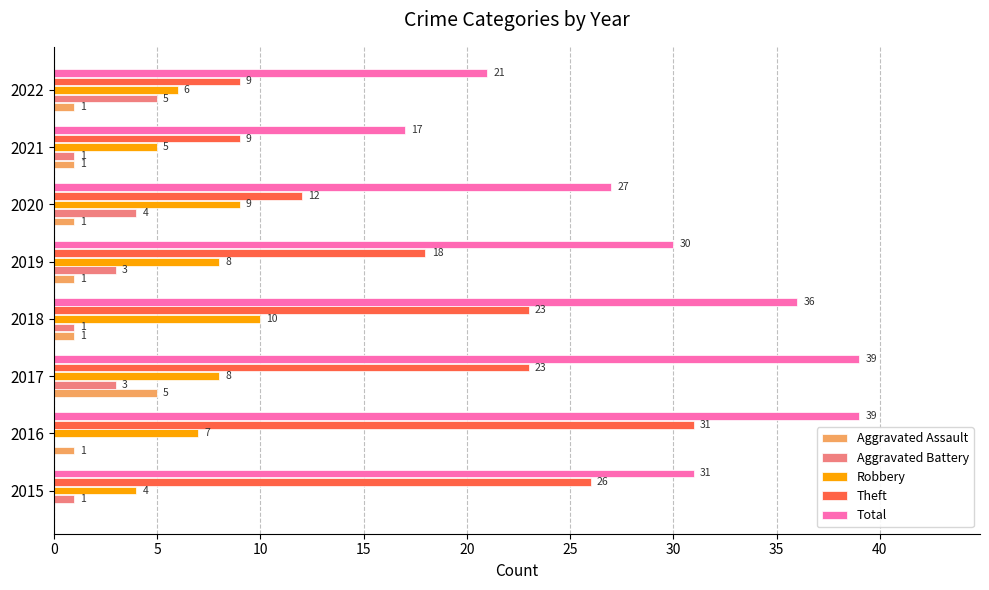

What is the highest value of the Total series?

39